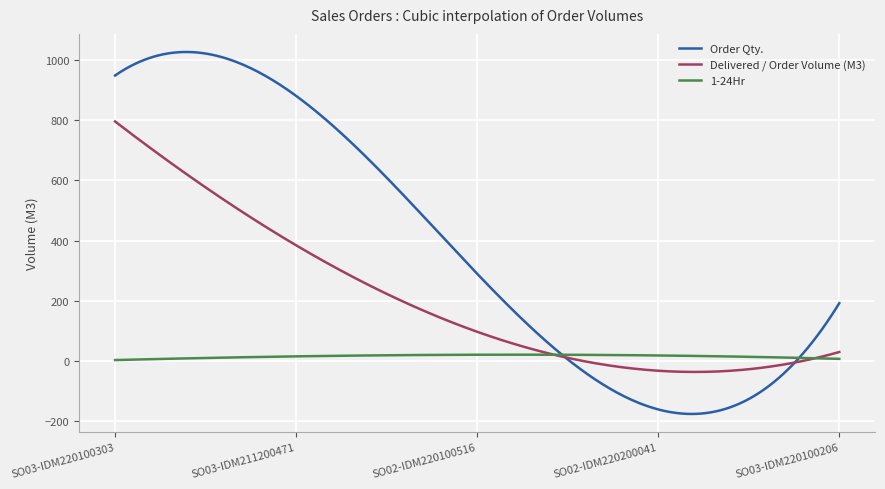

Which series has the widest spread of values?

Order Qty.